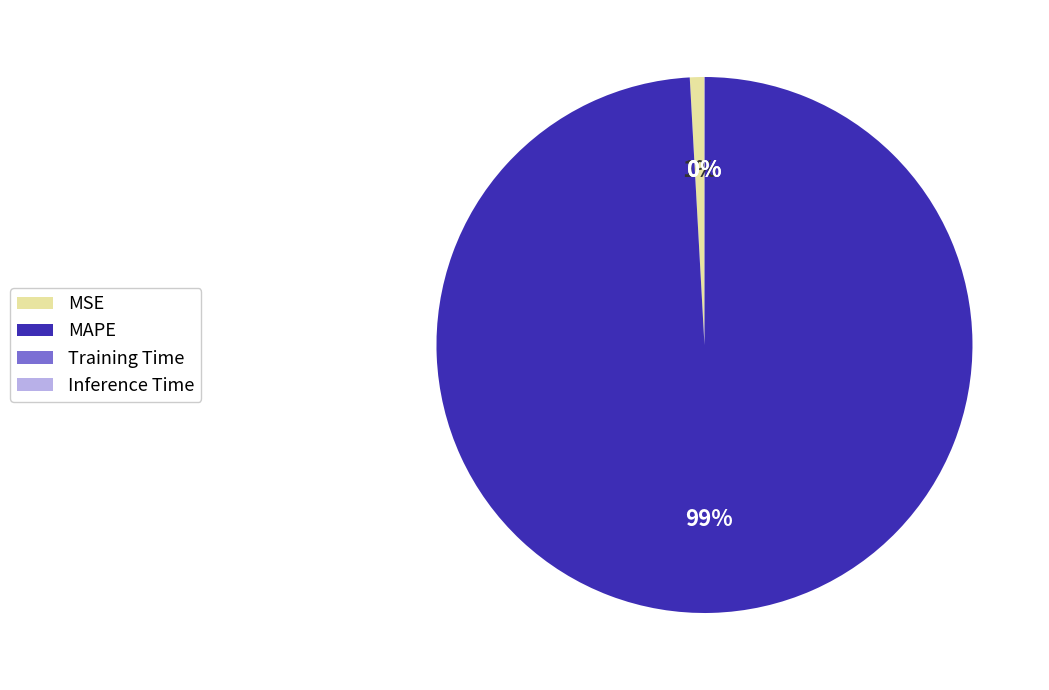

The MSE slice represents 13% of the pie. True or false?

False